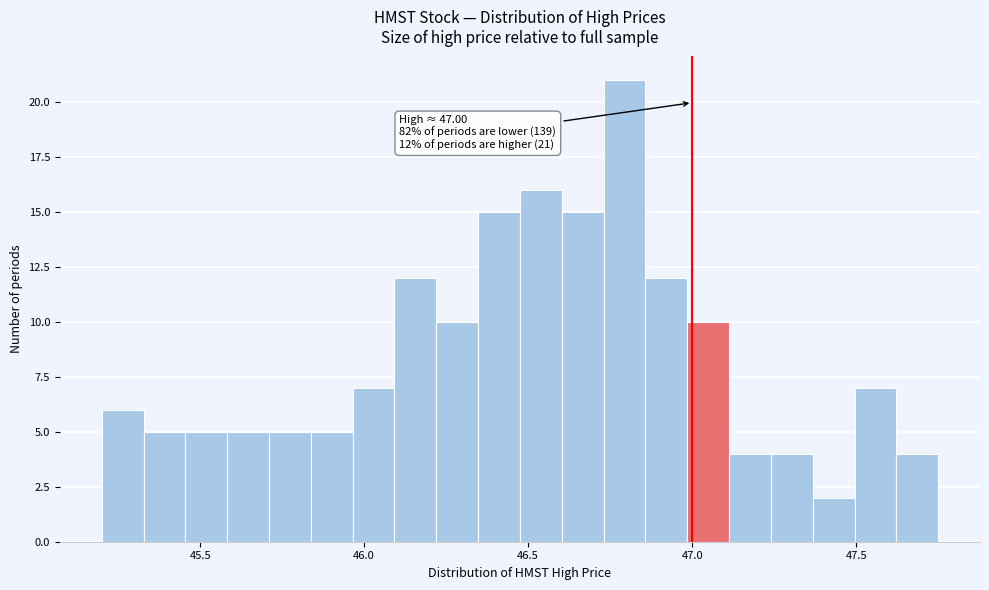

Read against the x-axis, roughly where is the centre of the tallest bar?

46.80